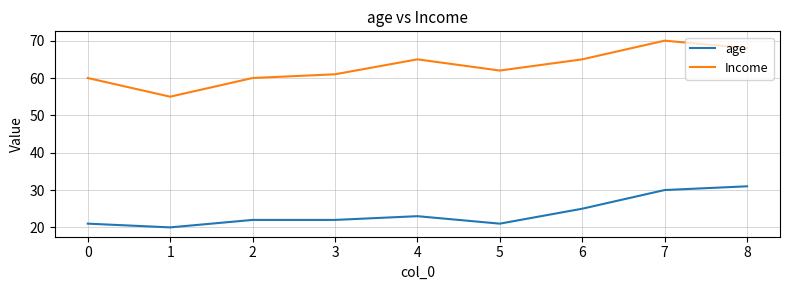

True or false: Income has more than 2 points higher than both neighbors.

False